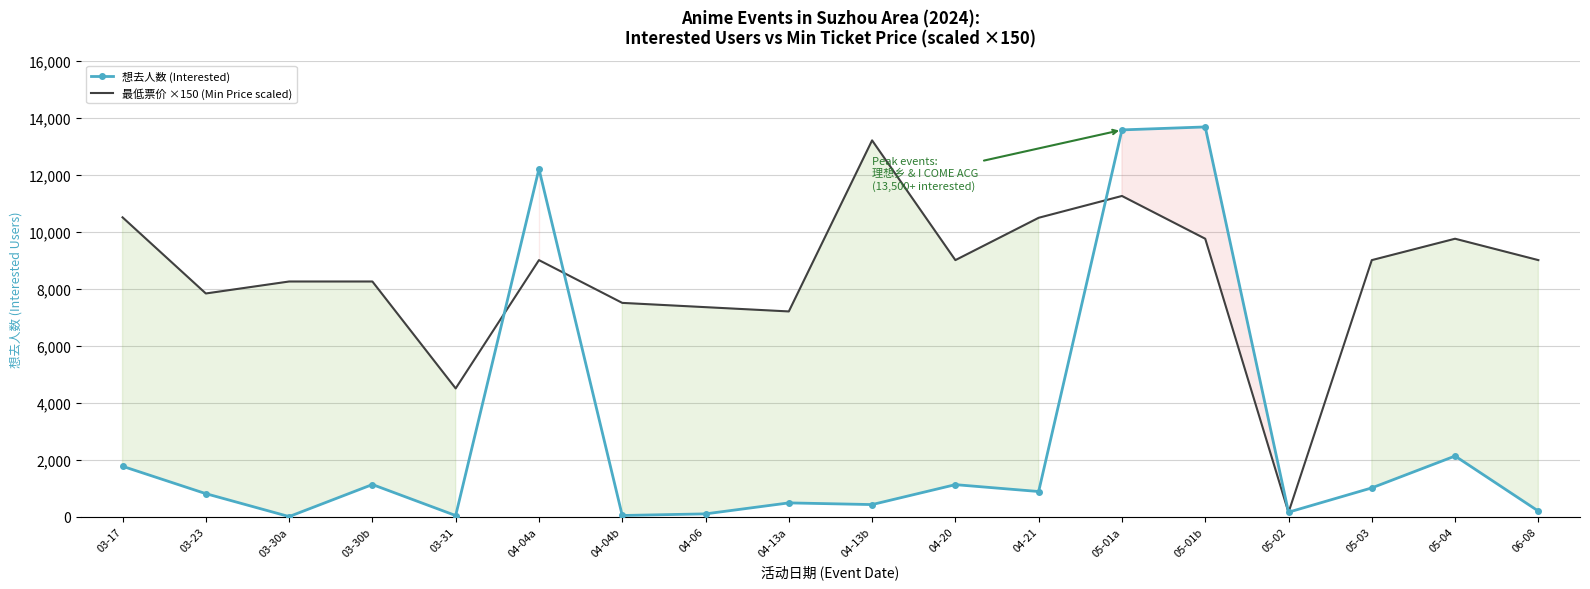

True or false: 最低票价 ×150 (Min Price scaled) has more than 1 interior local peaks.

True